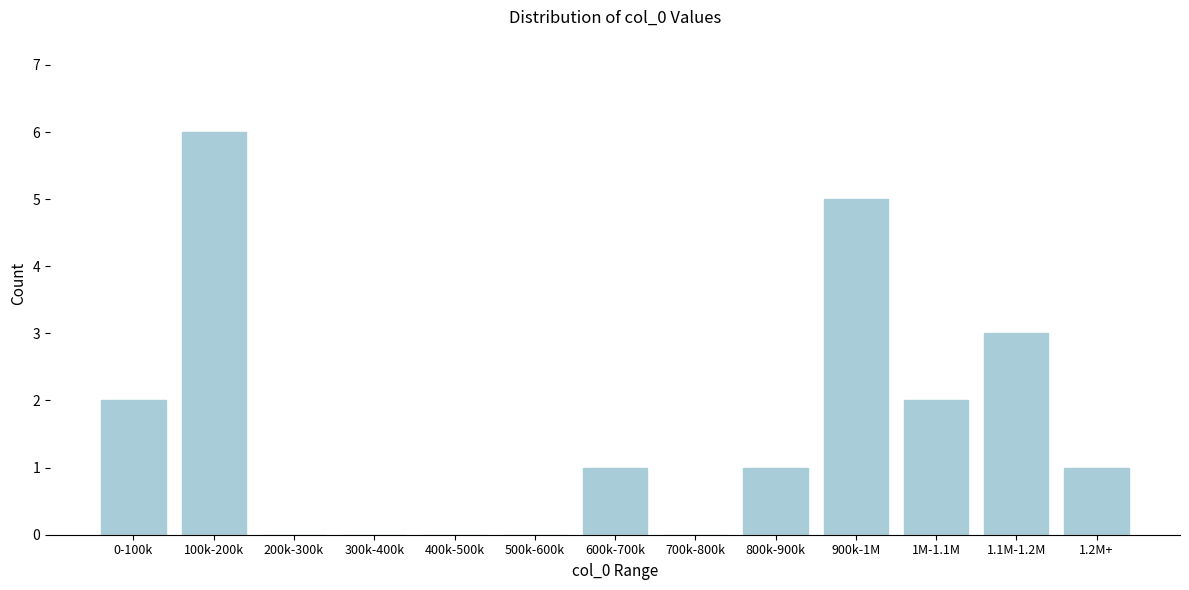

What is the greatest value displayed?

6